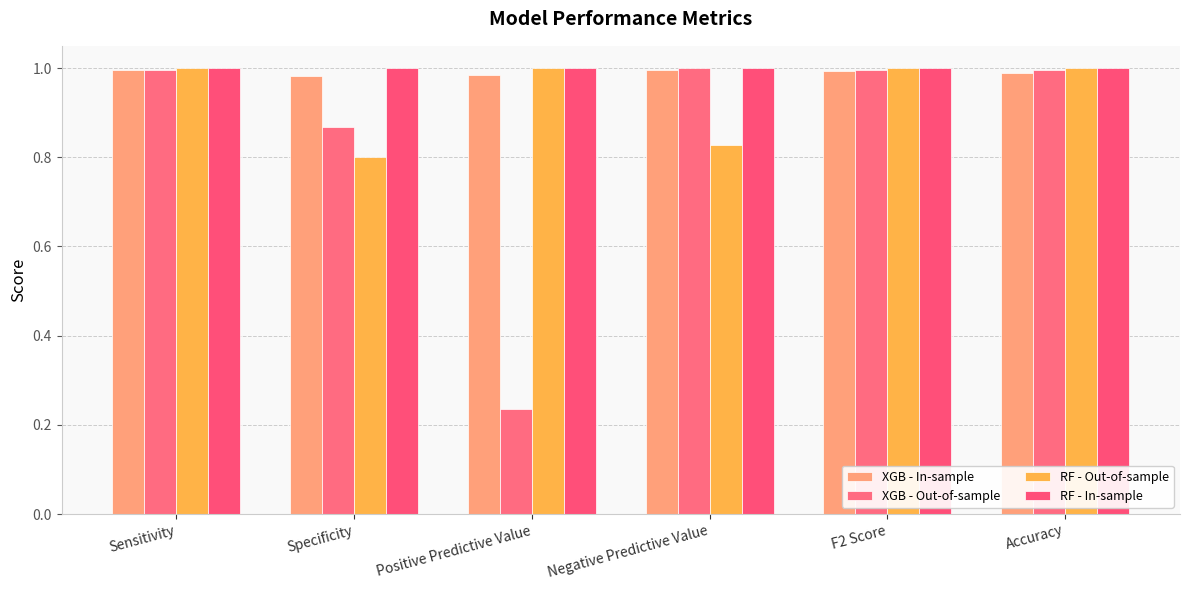

What is the sum of the RF - In-sample values at Specificity and Negative Predictive Value?

2.0